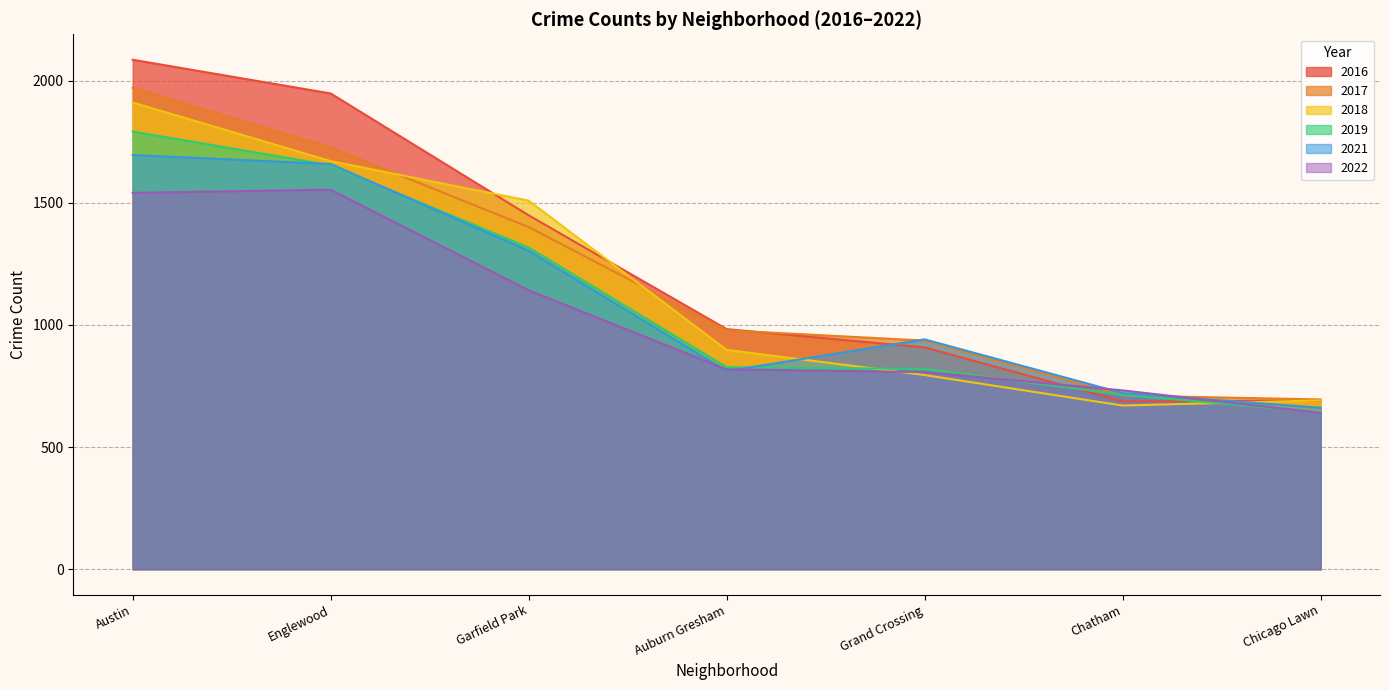

What is the total value across all series at Englewood?

10213